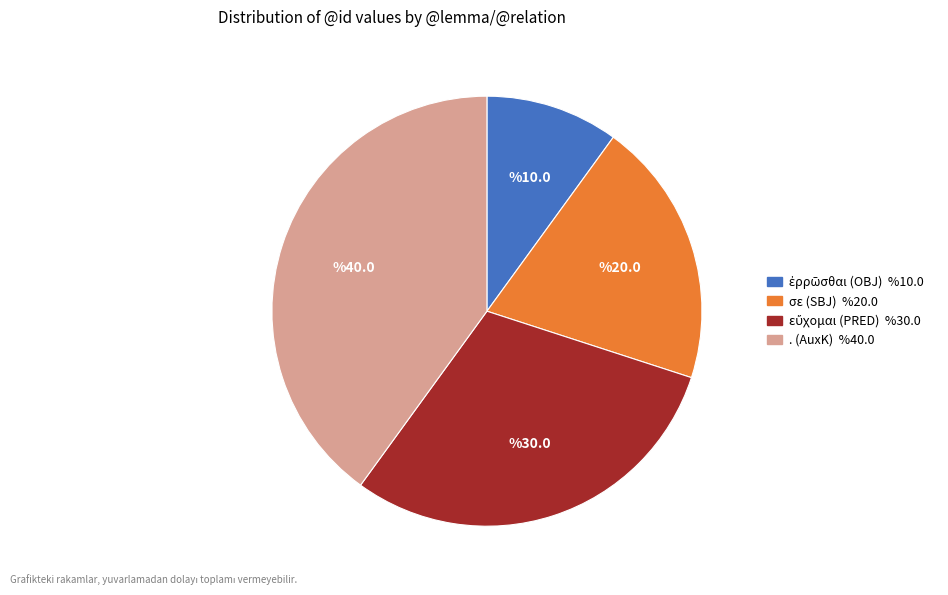

True or false: σε (SBJ) accounts for 9% of the total.

False